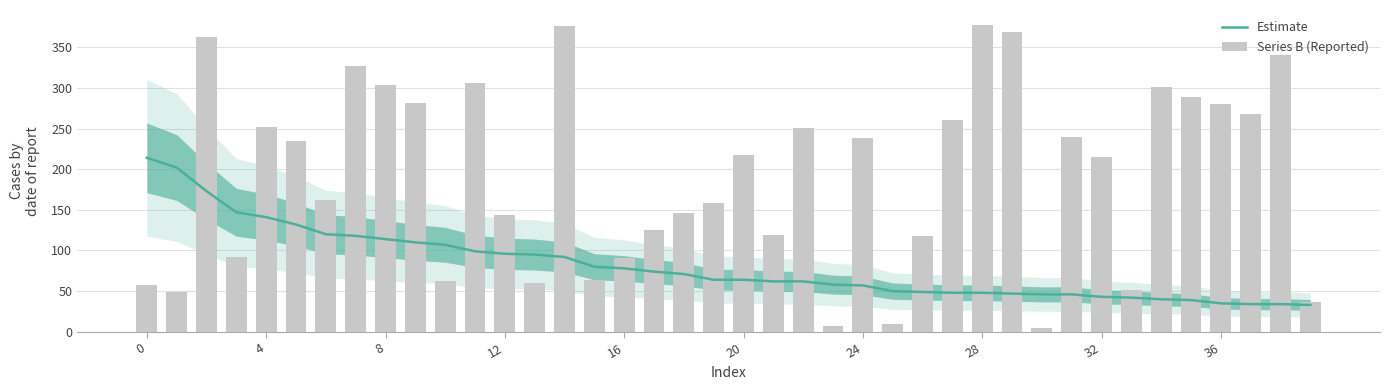

What is the sum of all Series B (Reported) values?

7648